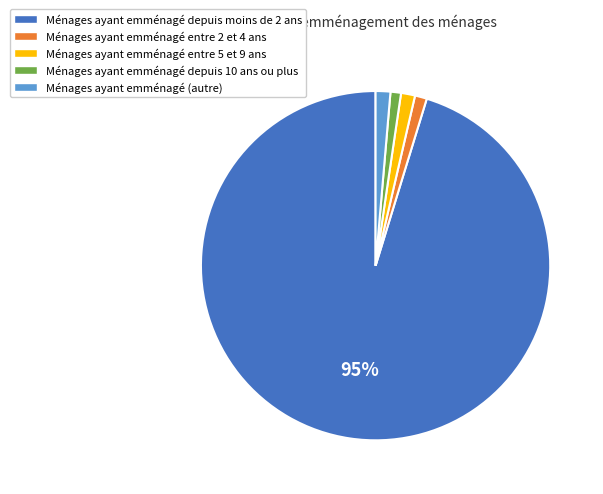

Is the sum of Ménages ayant emménagé depuis 10 ans ou plus and Ménages ayant emménagé depuis moins de 2 ans greater than half?

Yes